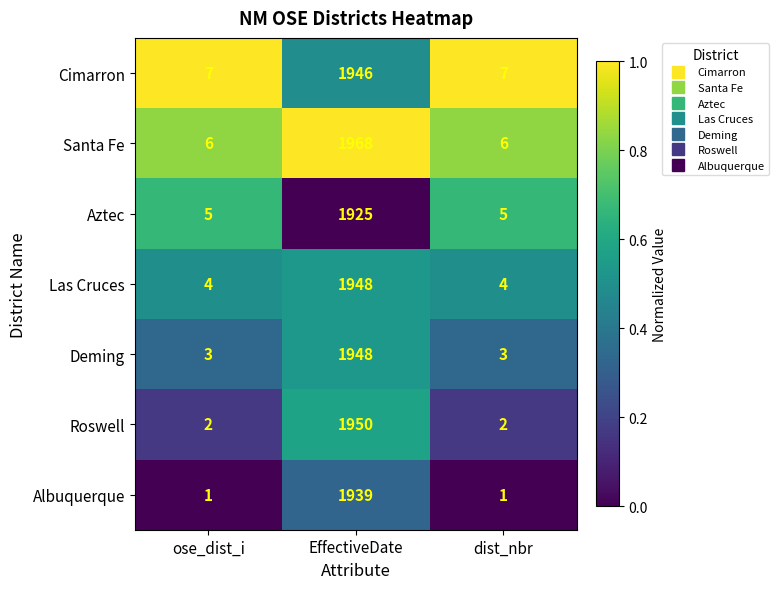

At which category is the sum across all series the highest?

EffectiveDate